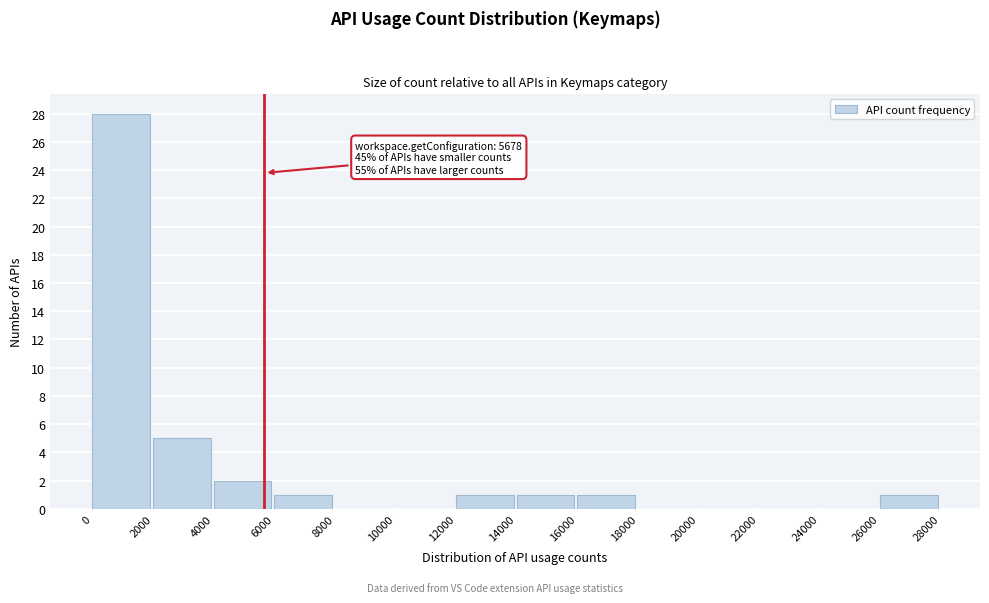

Over which range of the x-axis is the bar tallest?

0 to 2000